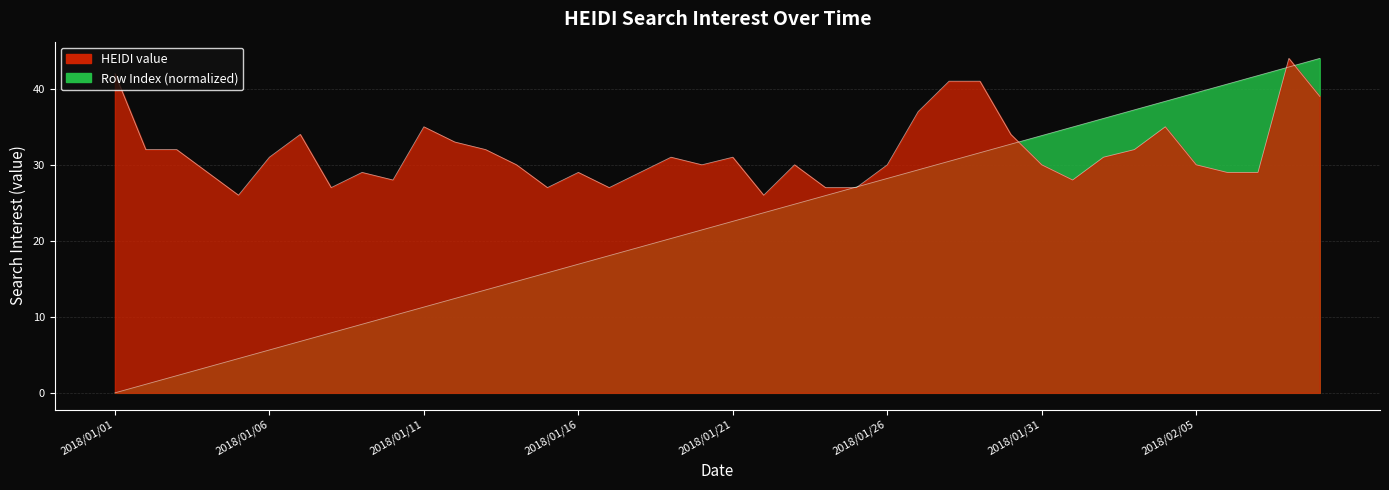

Which series ends up on top after the final intersection of HEIDI_value and HEIDI_idx?

HEIDI_idx